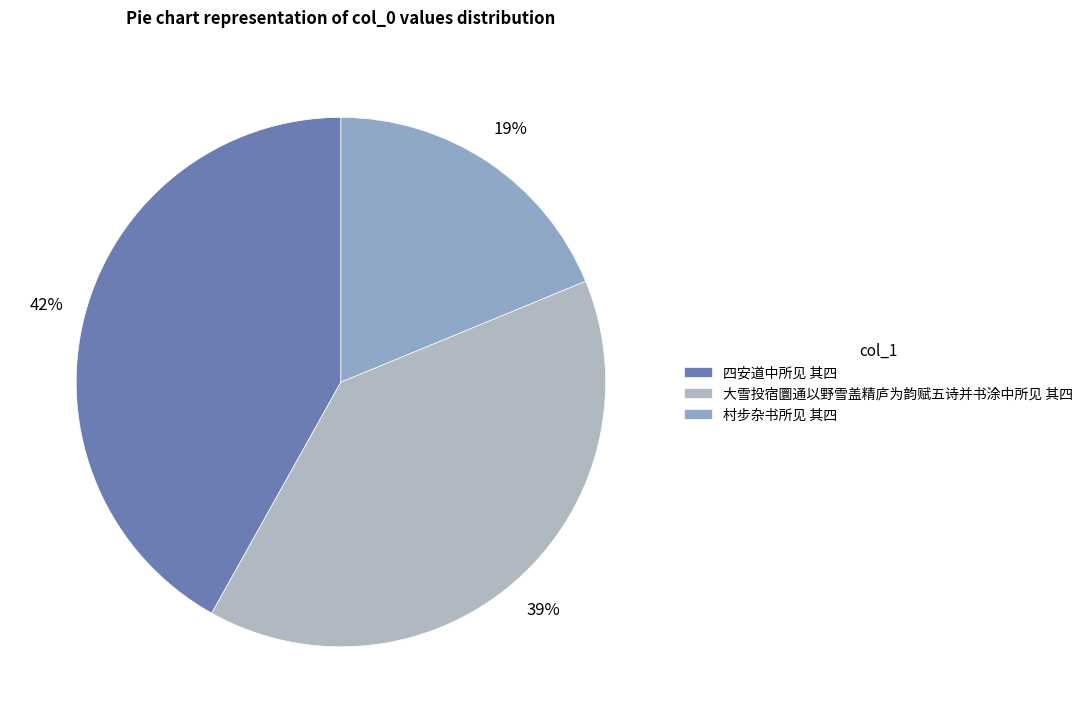

What is the change in value from 四安道中所见 其四 to 村步杂书所见 其四?

-627613